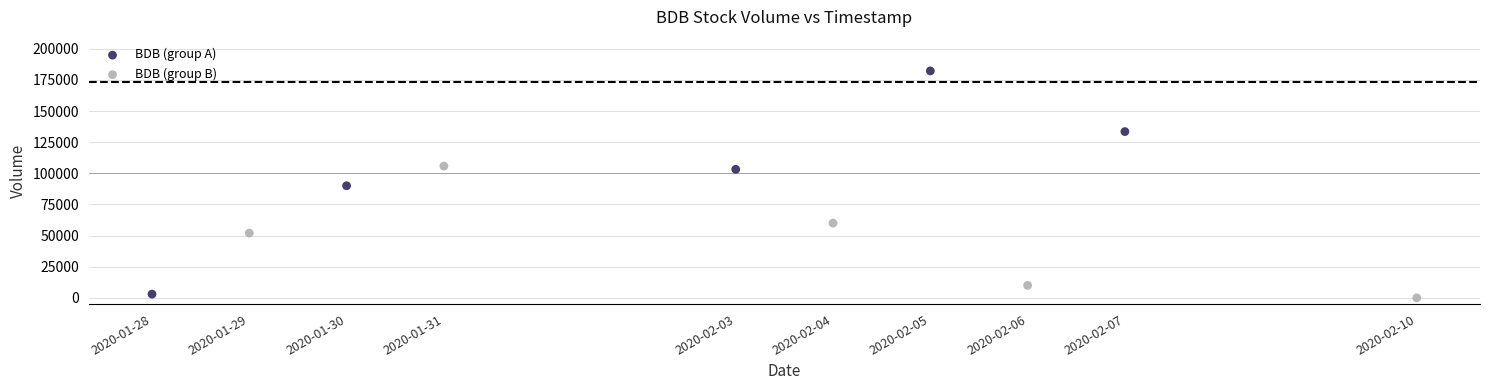

Which series has the largest Y range (max minus min)?

BDB (group A)